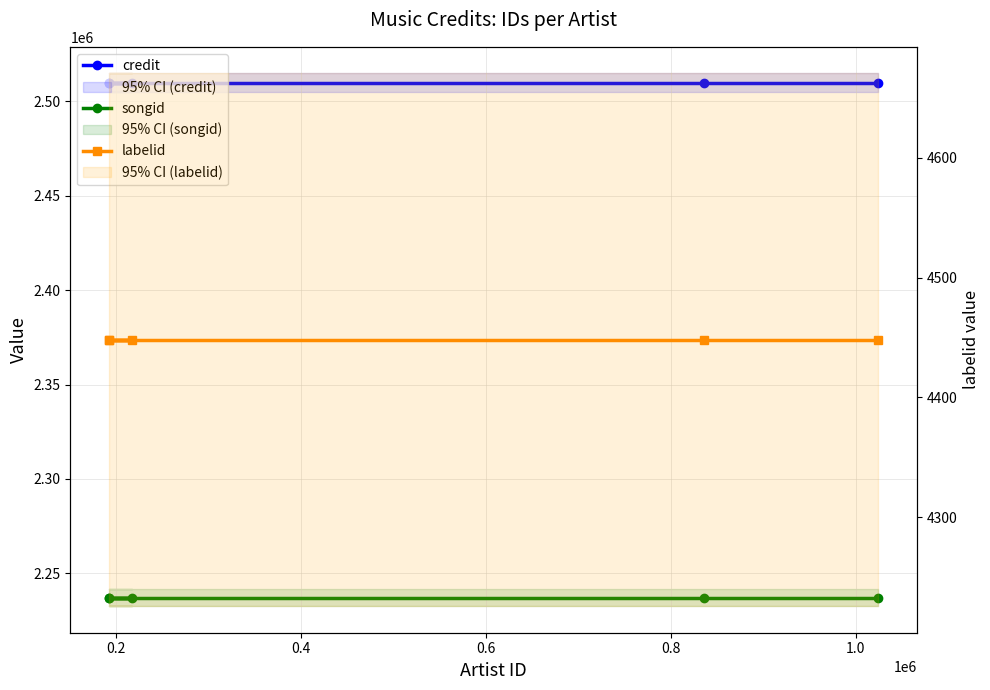

What are all the series names shown in the legend?

credit, songid, labelid